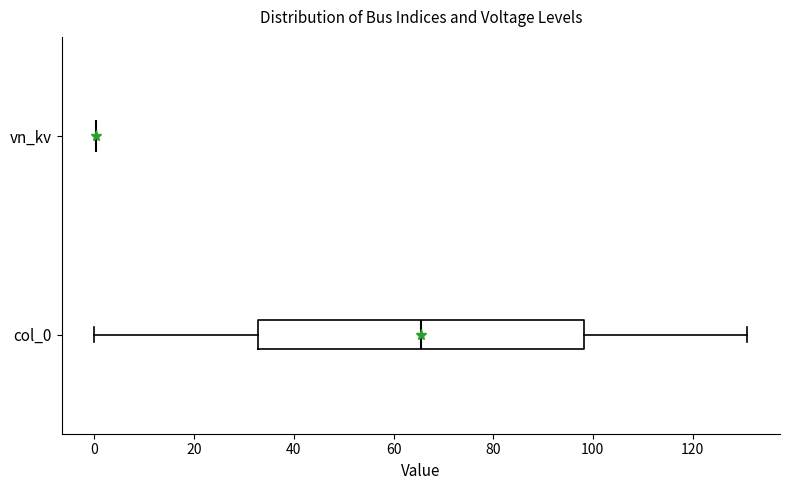

Which box is the widest, from its left edge to its right edge?

col_0